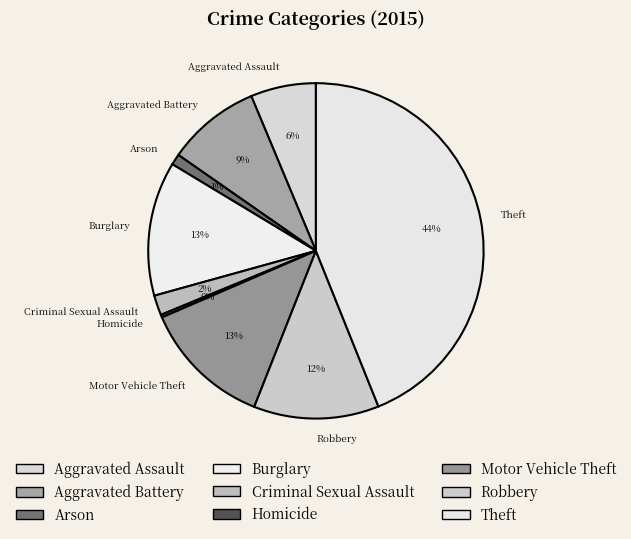

True or false: Motor Vehicle Theft accounts for 26% of the total.

False